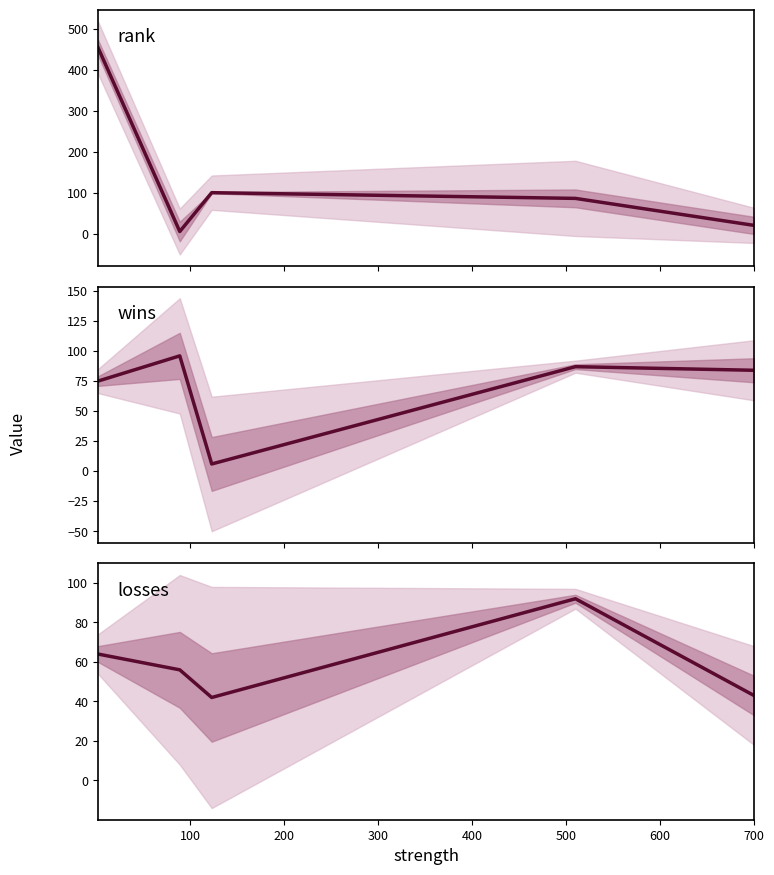

Reading left to right, transcribe all the data shown in this chart.

rank: 455	5	100	86	20
wins: 75	96	6	87	84
losses: 64	56	42	92	43